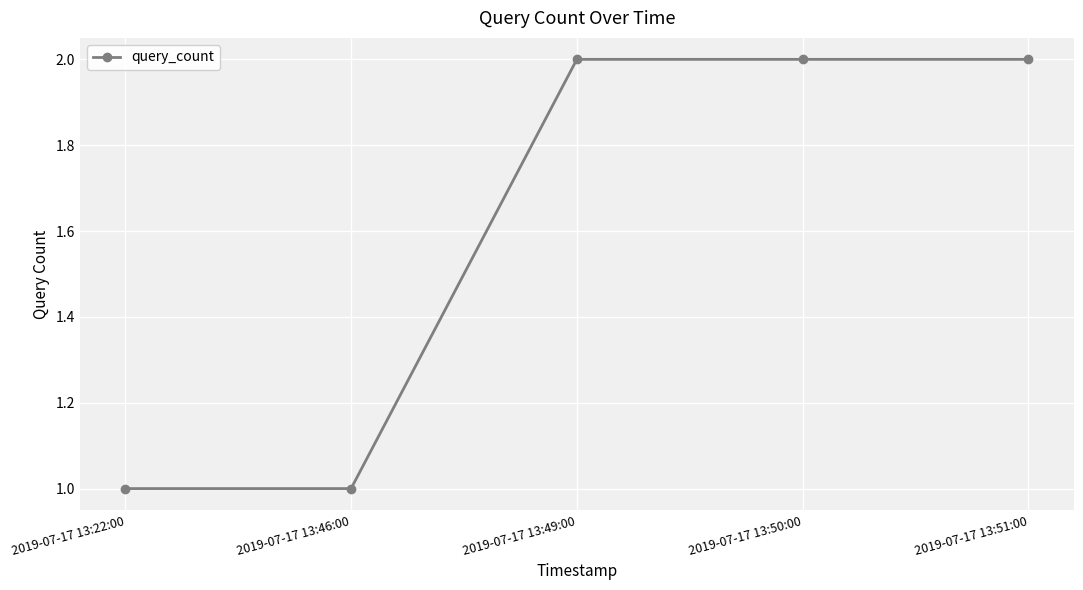

Is it true that the value at 2019-07-17 13:51:00 is 1?

False